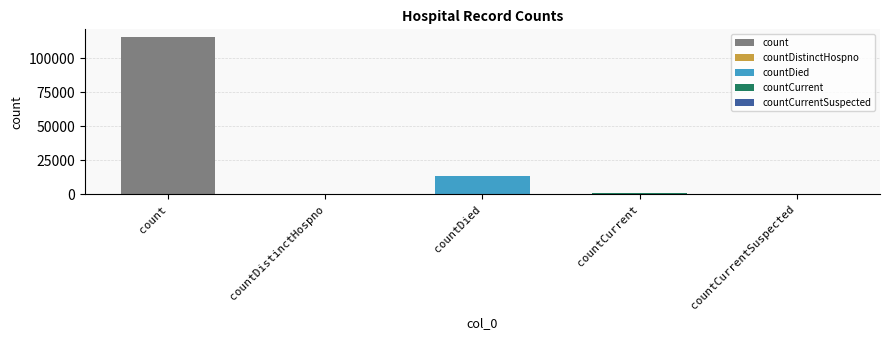

Is it true that the value at countDistinctHospno is -58762?

False